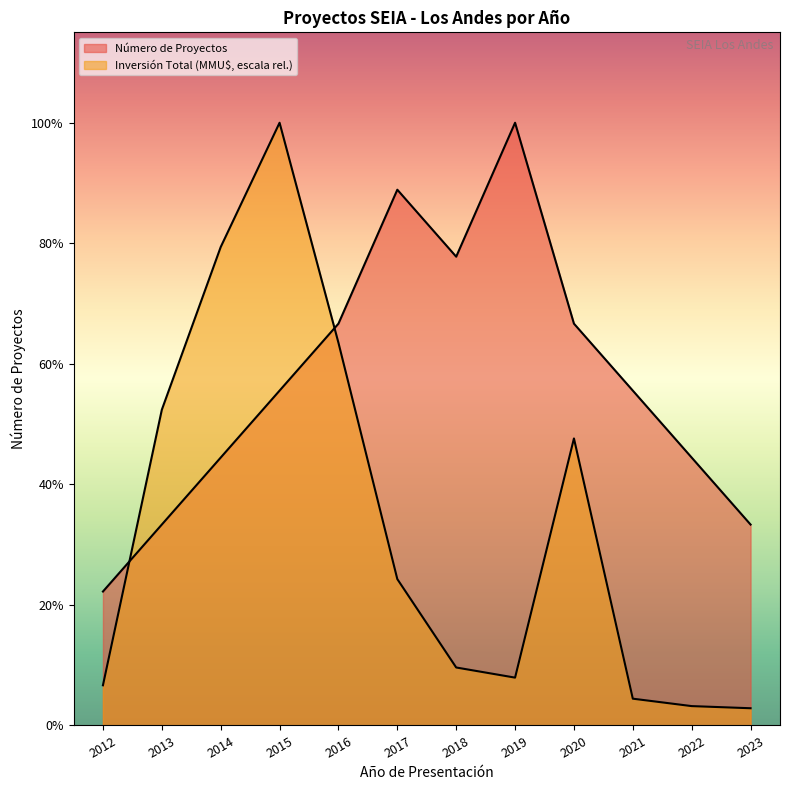

At which category does the chart reach its peak across all series?

2019